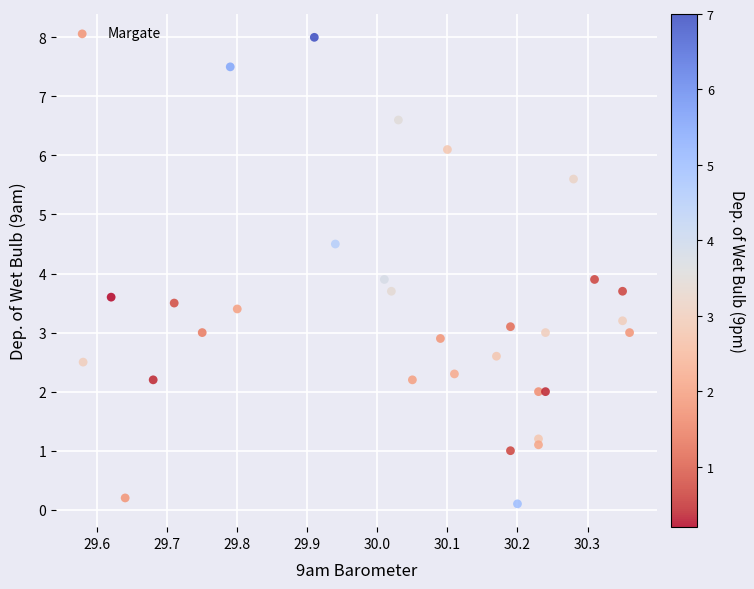

What is the range of Y values (max minus min)?

7.9